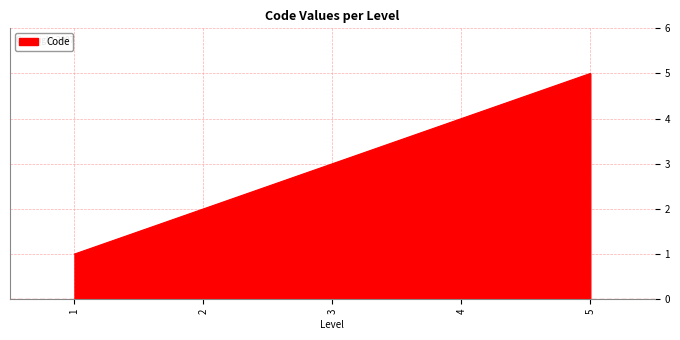

How many values are below 3?

2